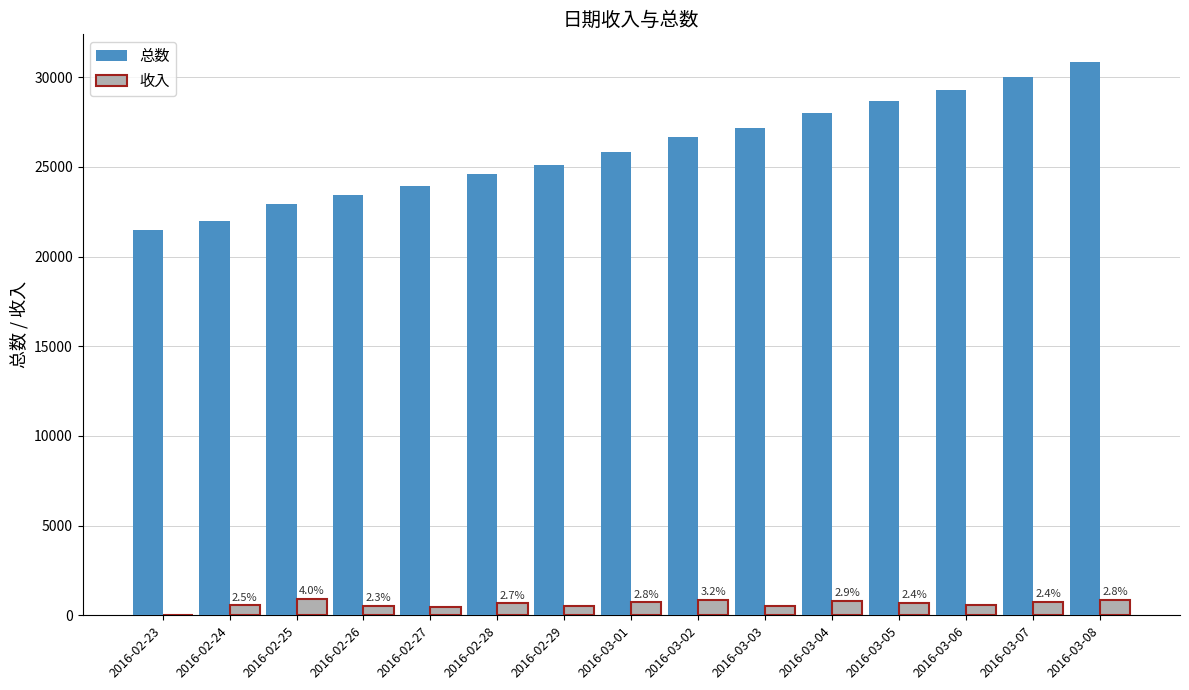

How many series are shown in this chart?

2